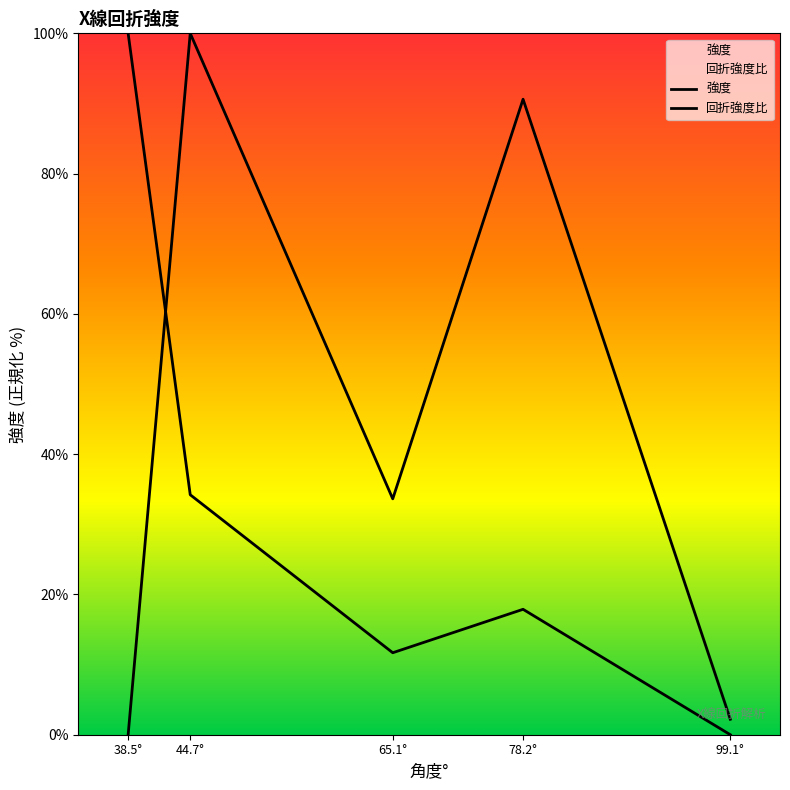

True or false: 強度 has a value of 33.6 at 65.1°.

True